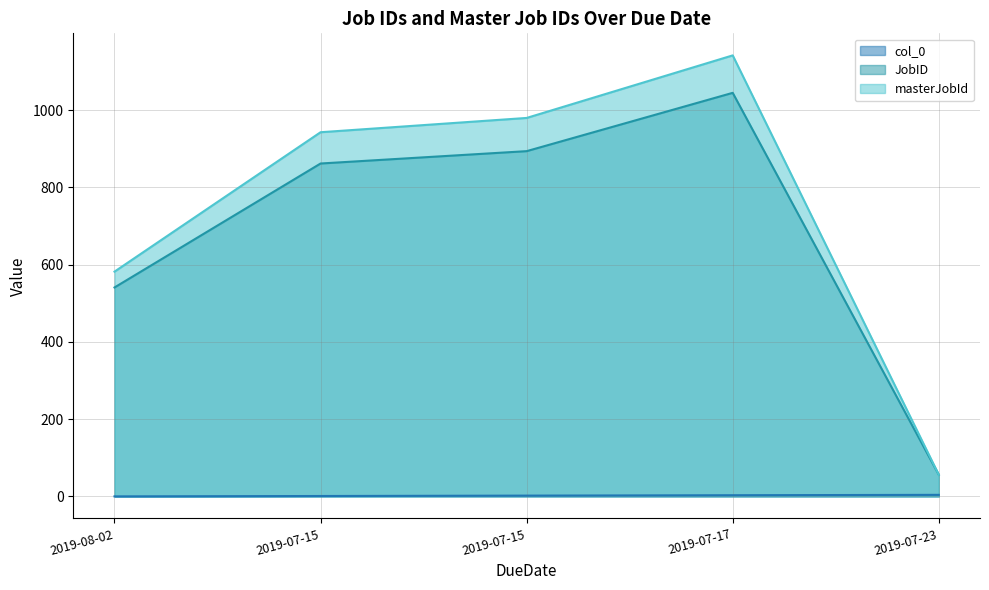

What is the label of the 4th point from the right?

2019-07-15